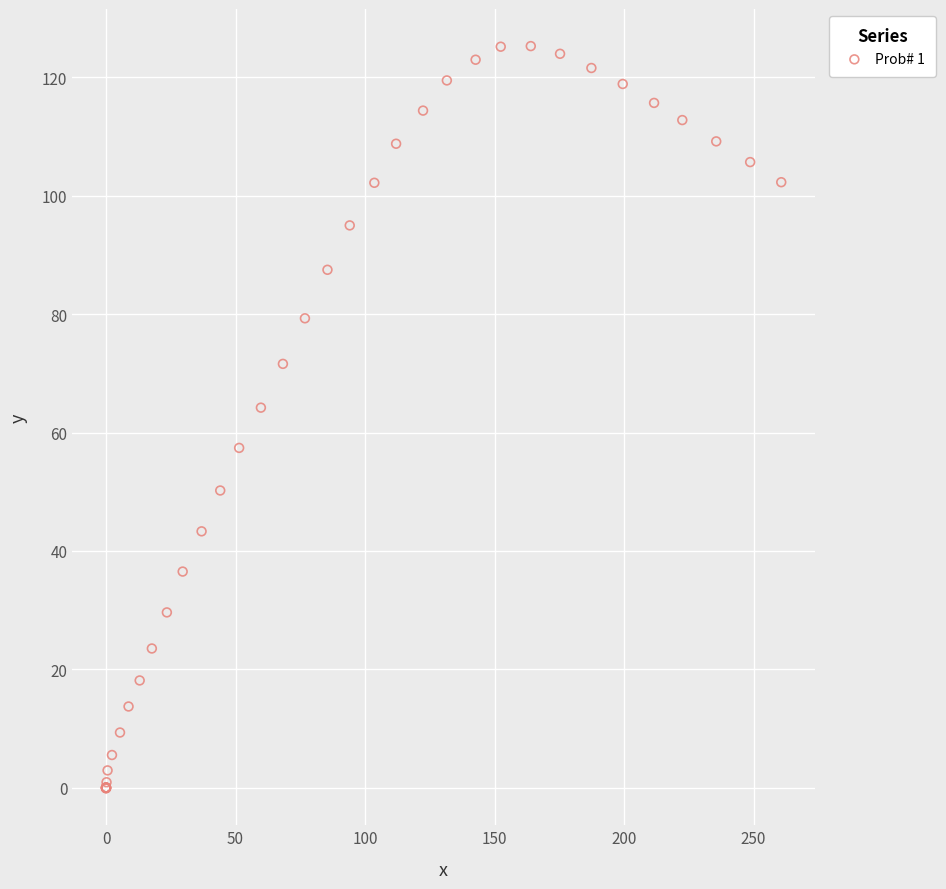

What Y value in the scatter plot is closest to 62?

64.2